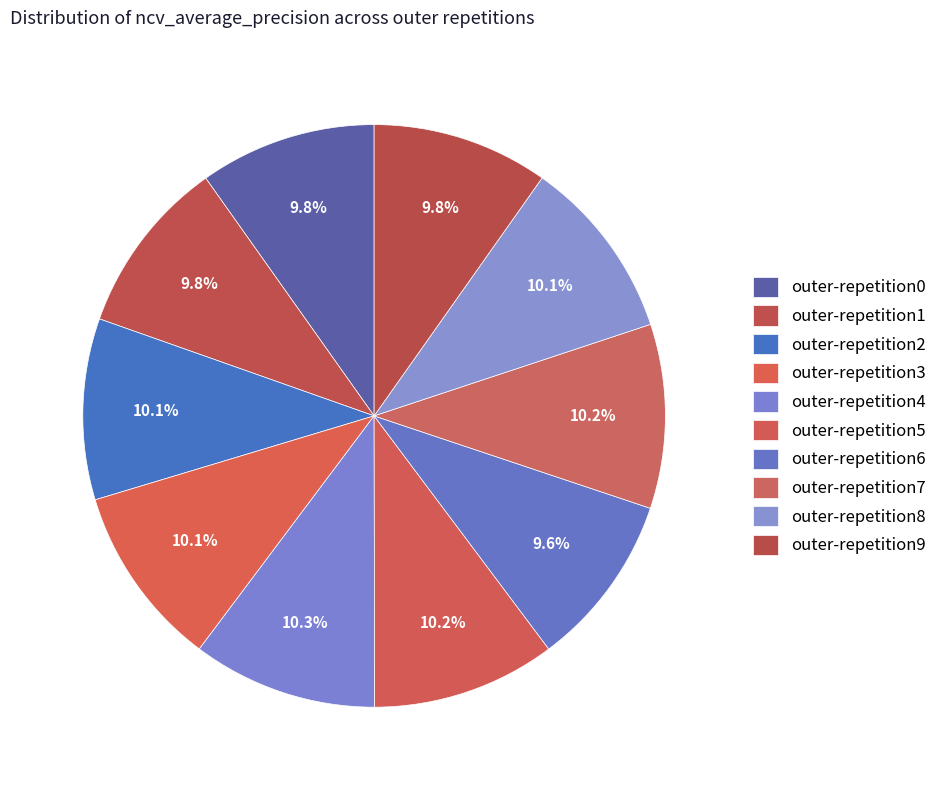

How many slices are in this pie chart?

10